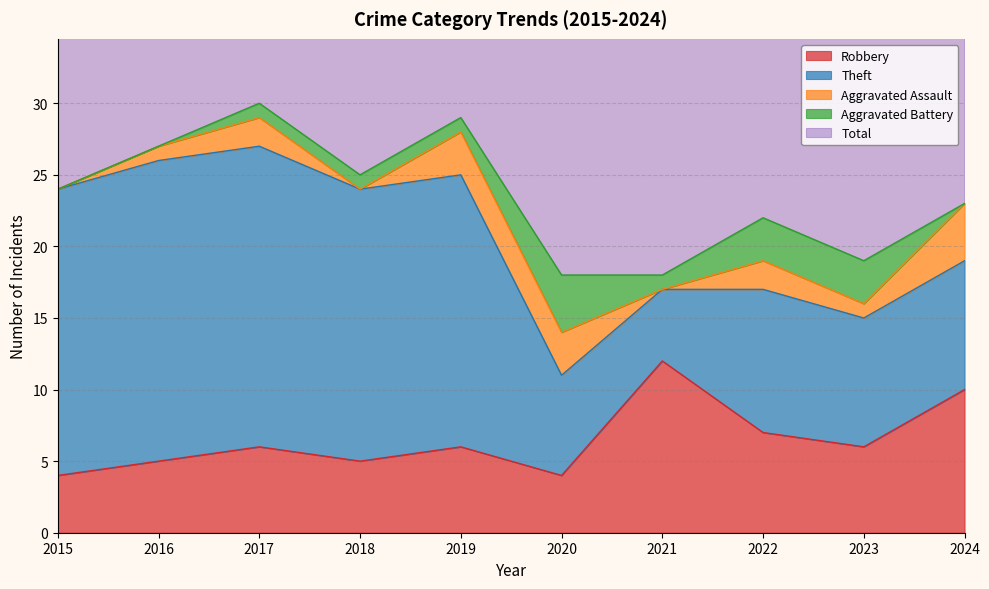

Reading left to right, extract all data points from this chart.

Robbery: 4	5	6	5	6	4	12	7	6	10
Theft: 20	21	21	19	19	7	5	10	9	9
Aggravated Assault: 0	1	2	0	3	3	0	2	1	4
Aggravated Battery: 0	0	1	1	1	4	1	3	3	0
Total: 24	27	30	25	29	18	18	23	19	24